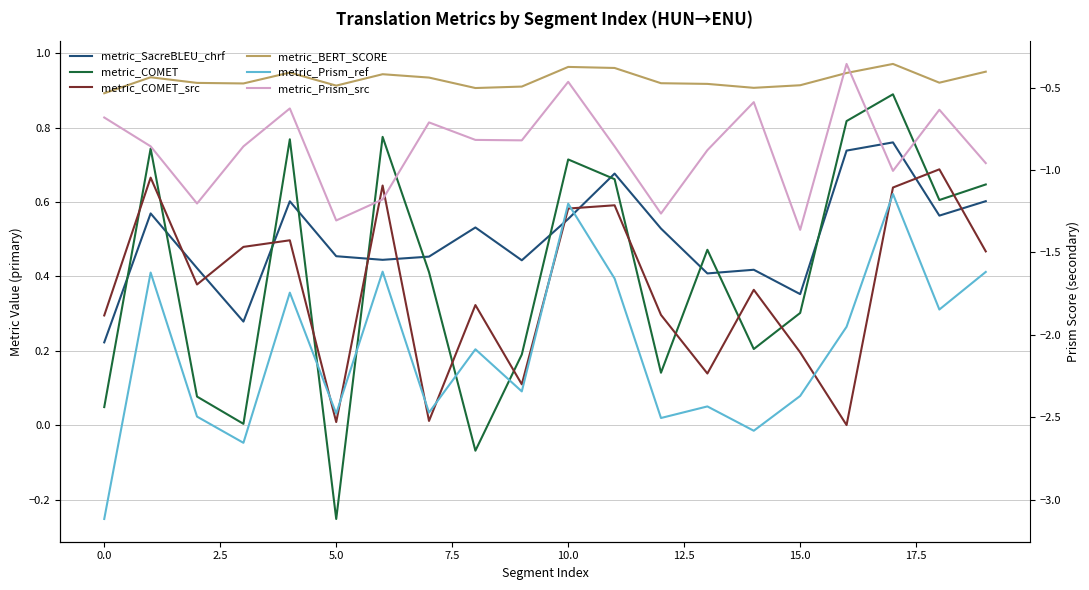

True or false: metric_COMET_src and metric_Prism_ref intersect in this chart.

False